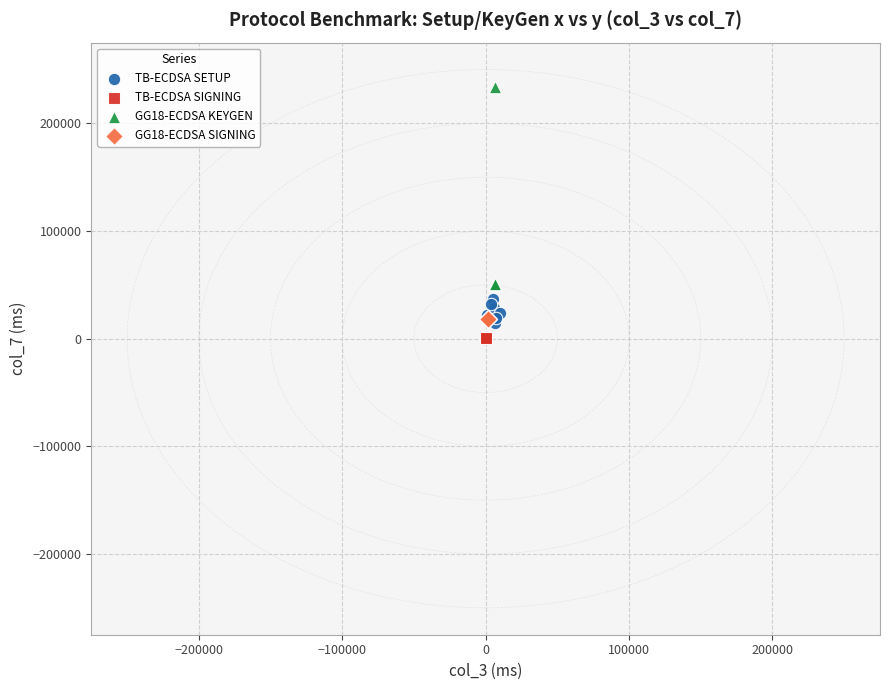

Which series has the widest spread of Y values?

GG18-ECDSA KEYGEN